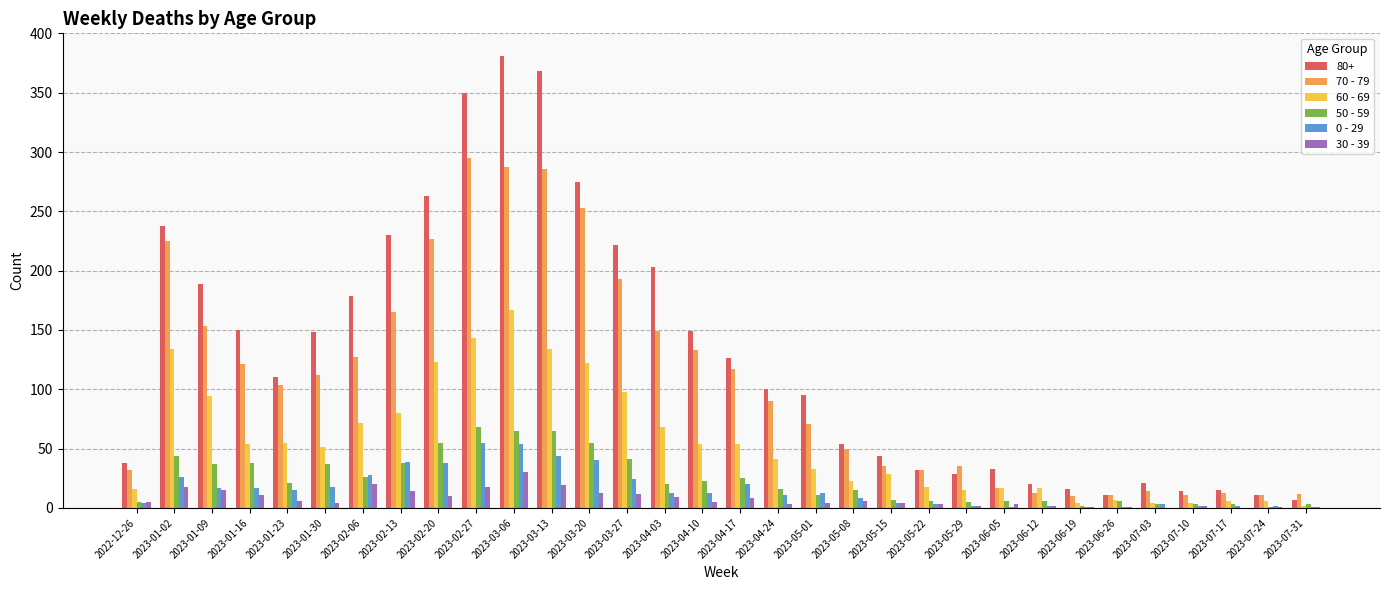

What are all the series names shown in the legend?

80+, 70 - 79, 60 - 69, 50 - 59, 0 - 29, 30 - 39